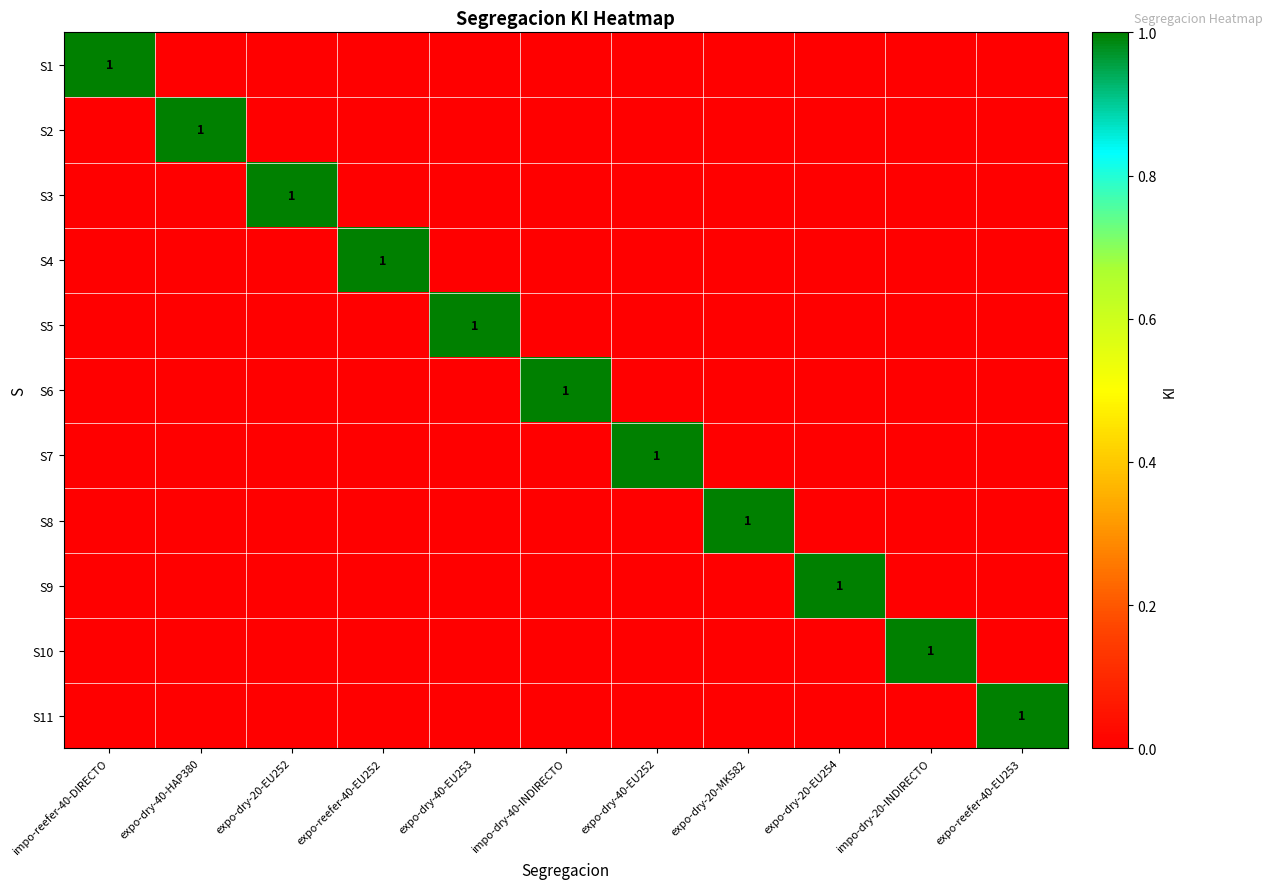

What is the total value across all series at expo-reefer-40-EU252?

1